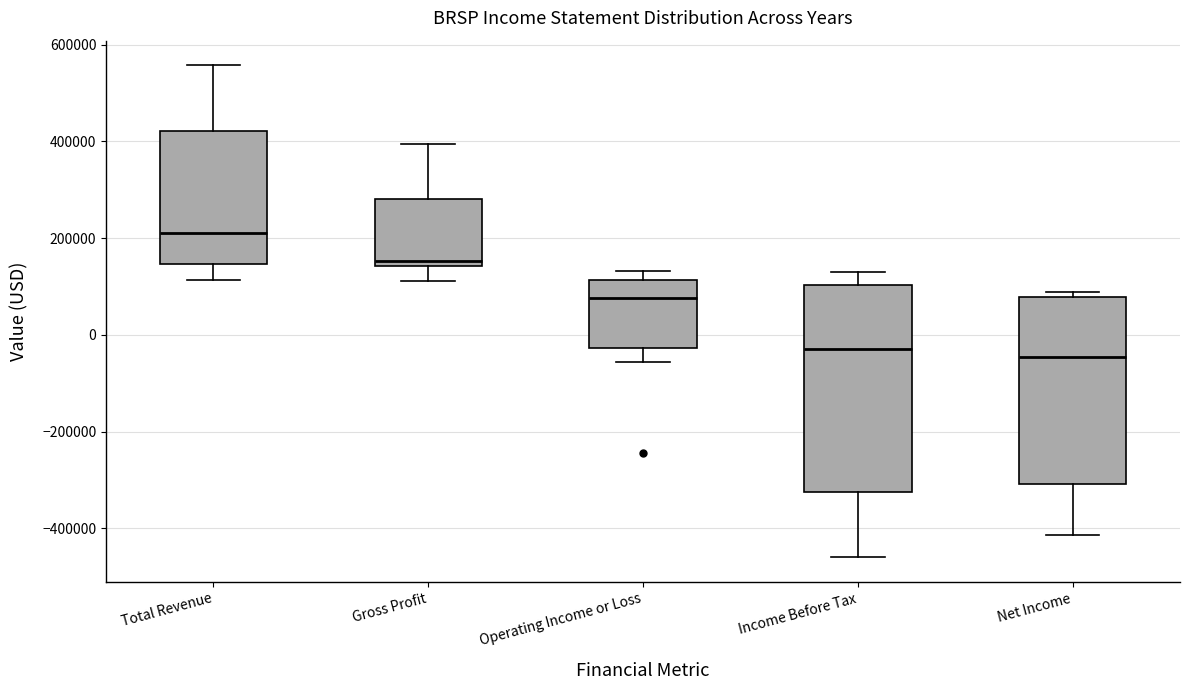

Which box has the highest median line?

Total Revenue